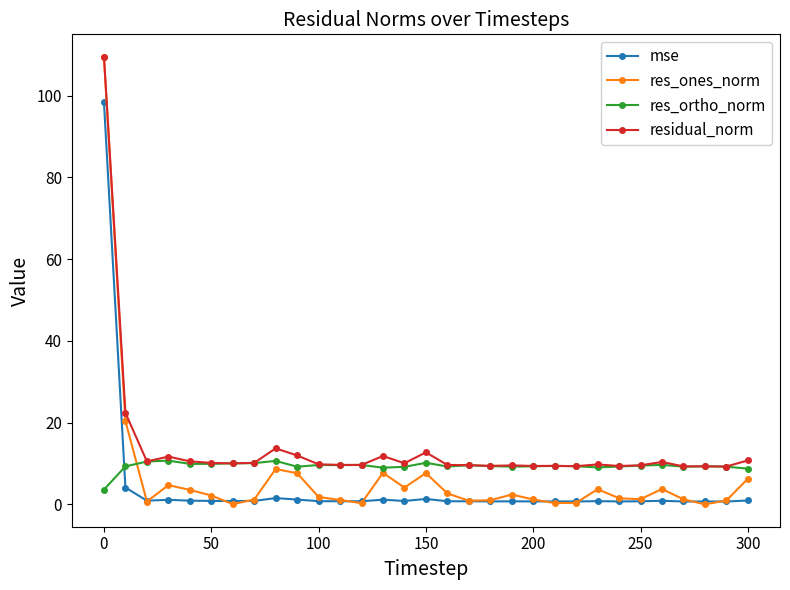

True or false: mse has more than 1 points higher than both neighbors.

True